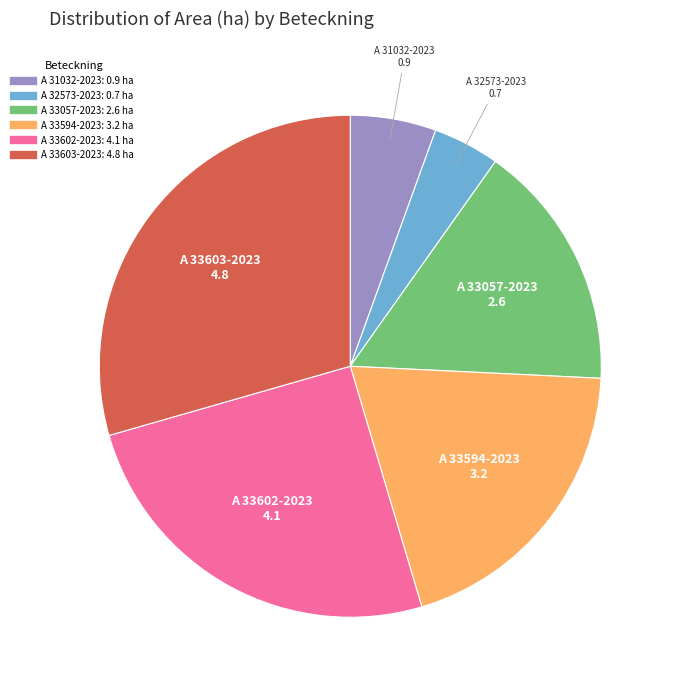

Approximately how many times larger is the value at A 33594-2023 compared to A 33057-2023?

1.2